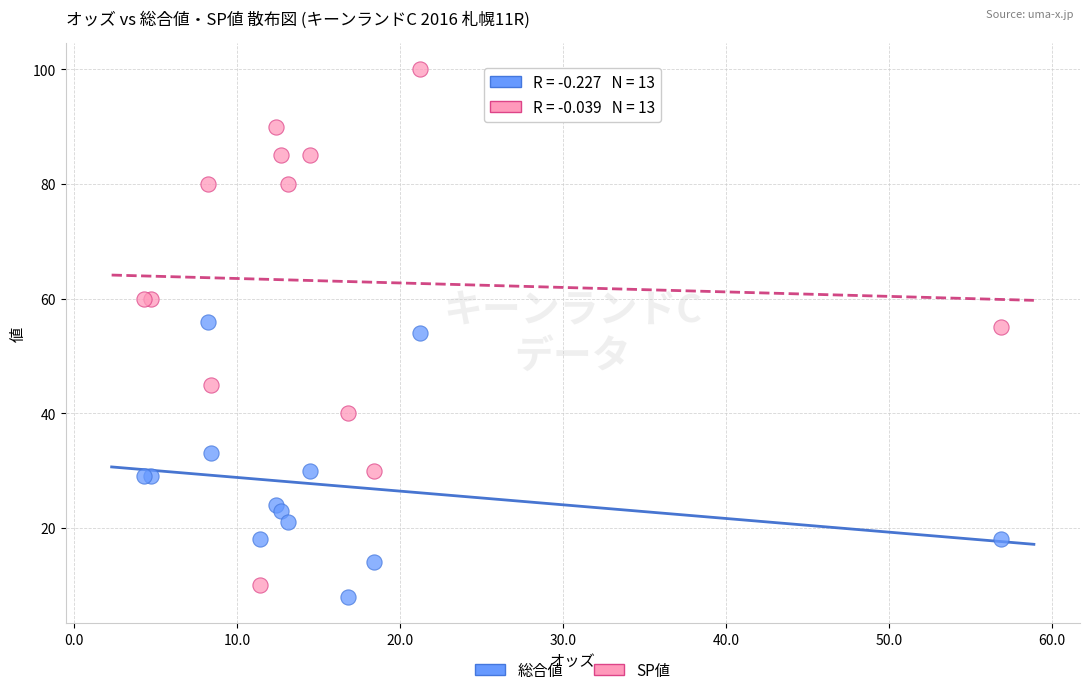

Which series contains the highest Y value?

SP値